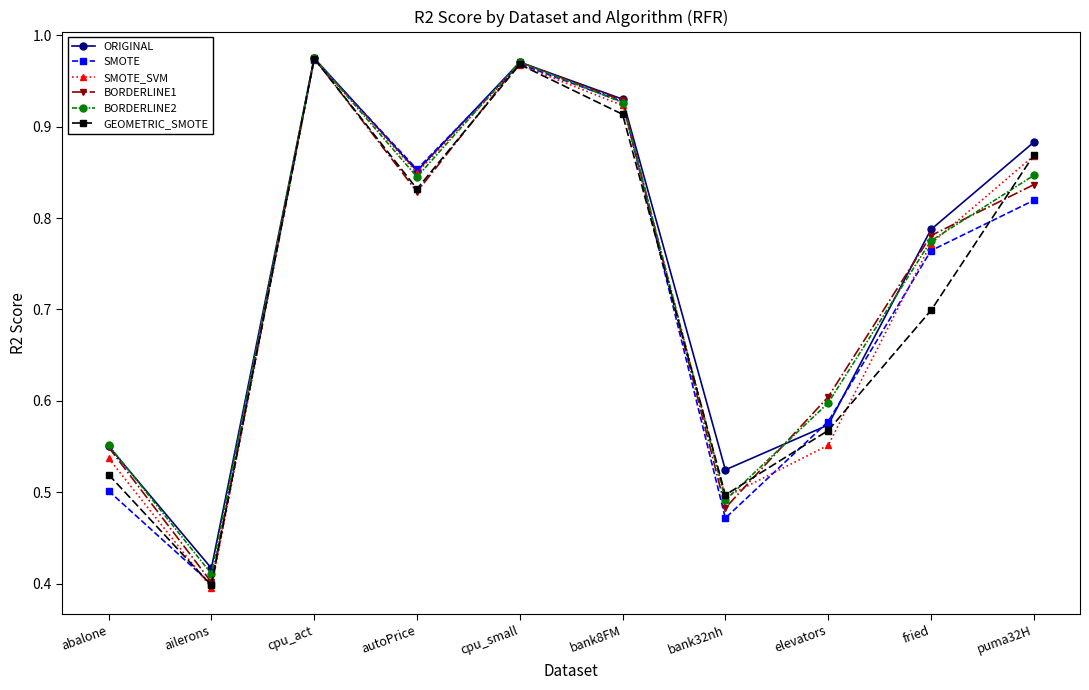

The BORDERLINE1 series shows 0.6 at ailerons. True or false?

False